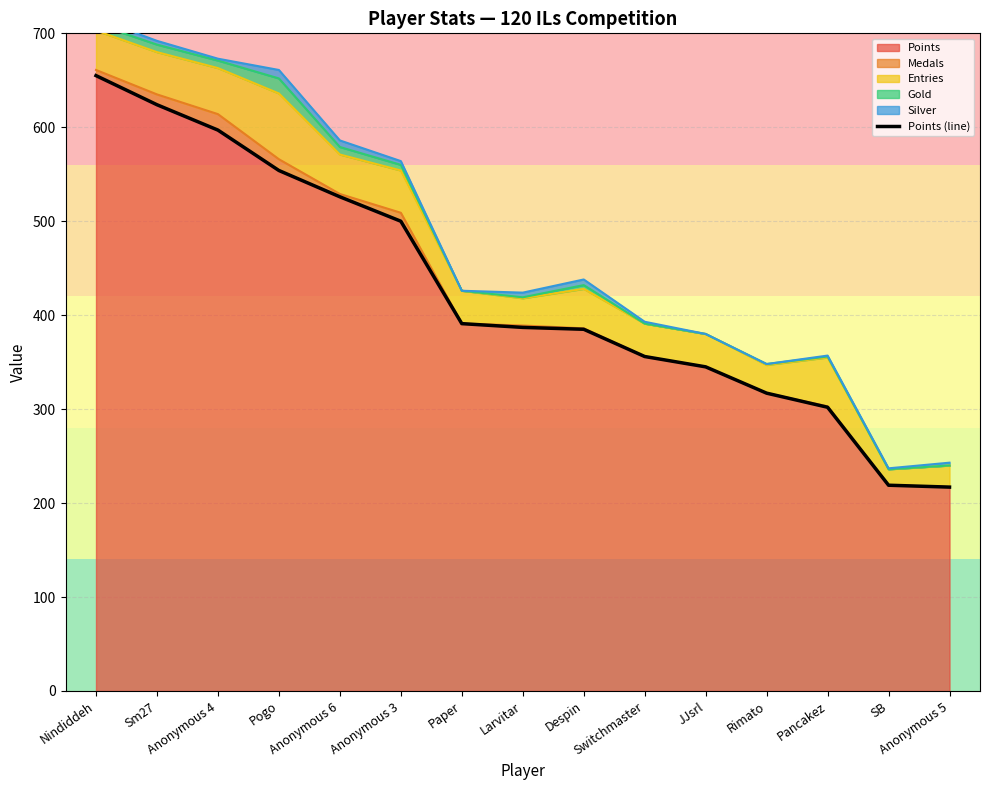

List the labels in order of value, smallest first.

Anonymous 5, SB, Pancakez, Rimato, JJsrl, Switchmaster, Despin, Larvitar, Paper, Anonymous 3, Anonymous 6, Pogo, Anonymous 4, Sm27, Nindiddeh